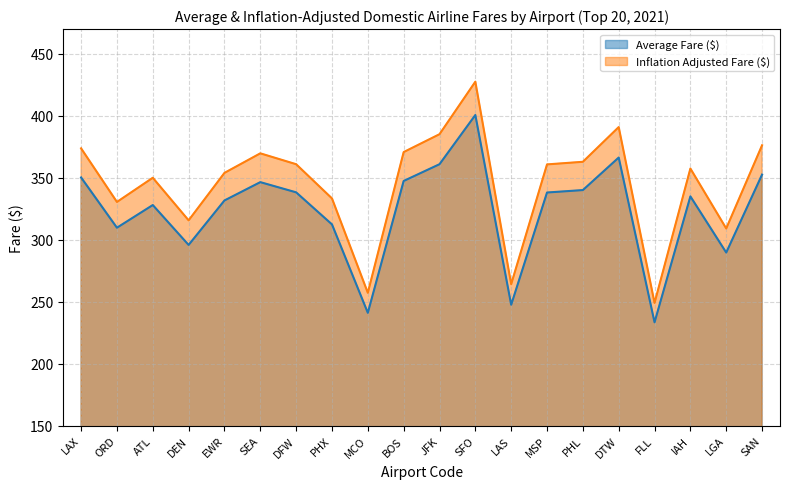

How many categories are shown in the chart?

20